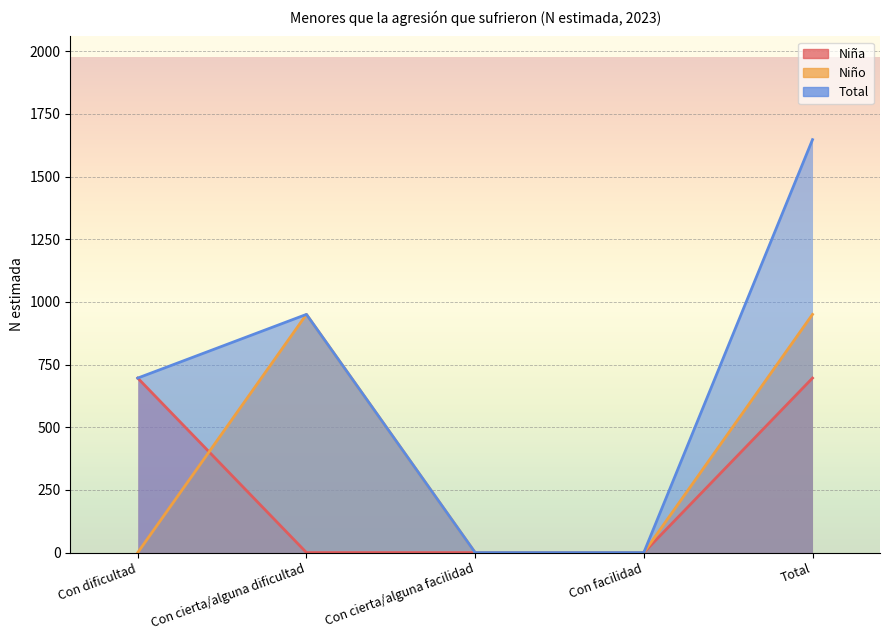

Reading left to right, list all the values displayed in this chart.

Niña: 696	0	0	0	696
Niño: 0	950	0	0	950
Total: 696	950	0	0	1647